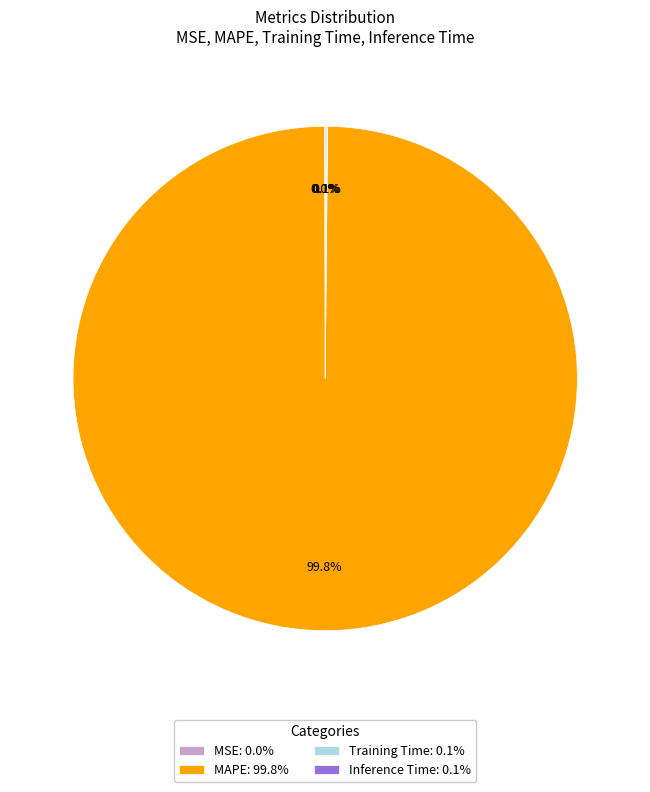

Is there a majority slice in this chart?

Yes